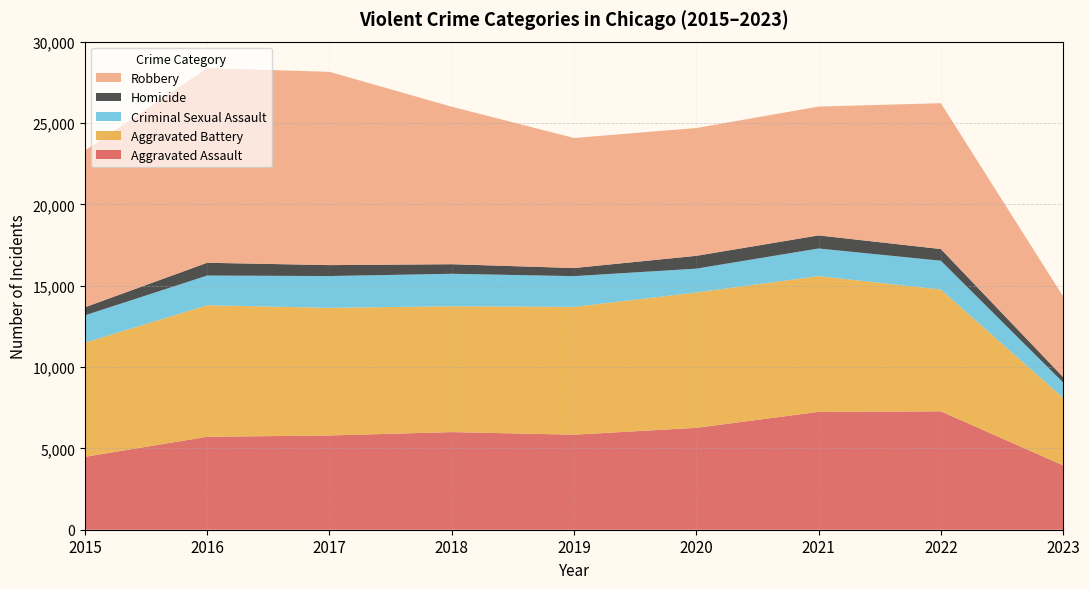

Reading left to right, list all the values displayed in this chart.

Aggravated Assault: 4480	5712	5793	6001	5841	6263	7243	7277	3956
Aggravated Battery: 7018	8085	7845	7734	7857	8319	8345	7486	4155
Criminal Sexual Assault: 1679	1825	1954	1995	1888	1465	1698	1770	939
Homicide: 496	786	672	589	498	787	804	718	332
Robbery: 9638	11960	11880	9680	7994	7855	7917	8965	4957